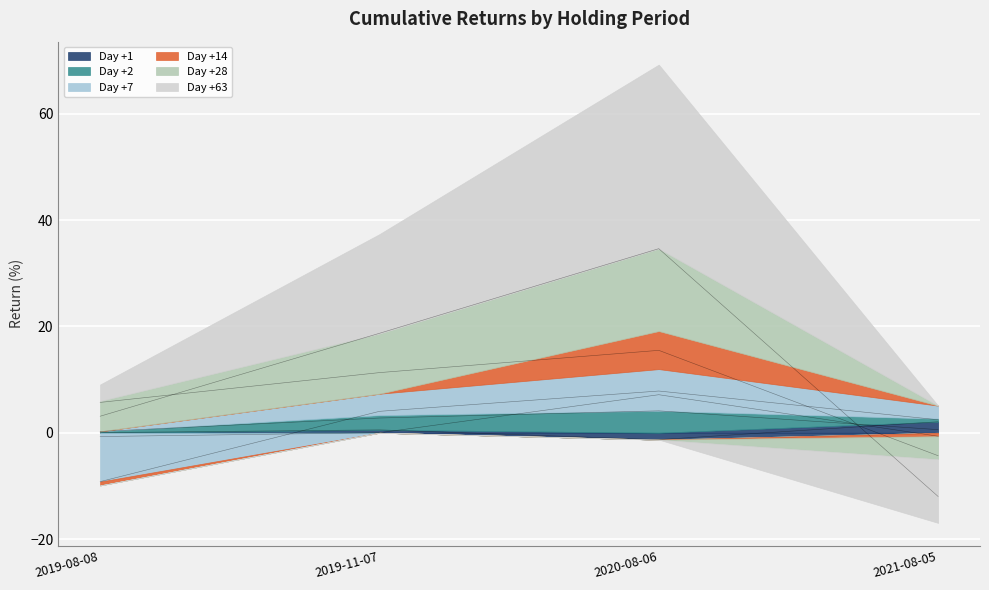

What is the average value of the Day +2 series?

1.9